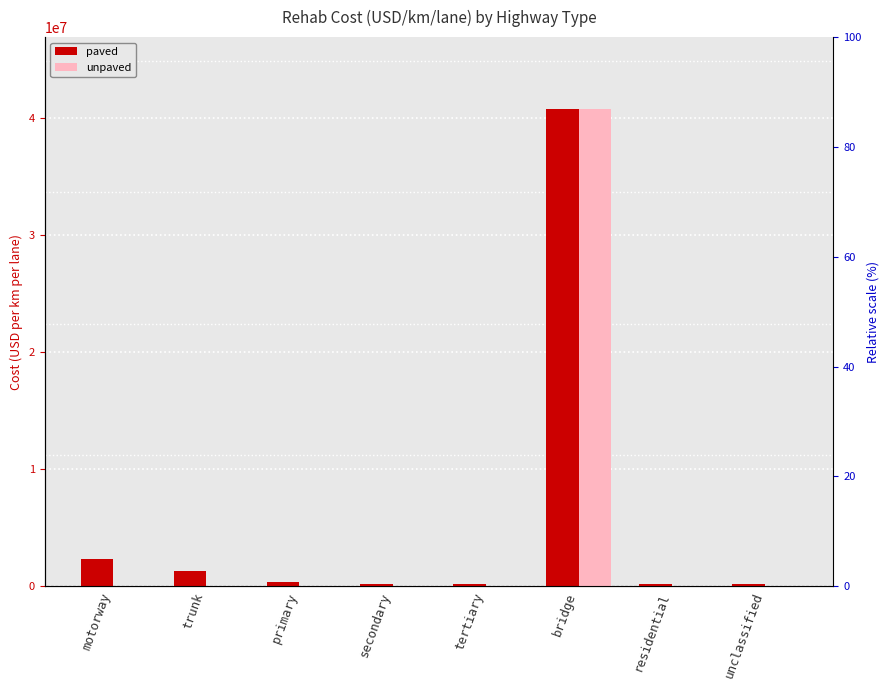

Which category has the highest value in the paved series?

bridge